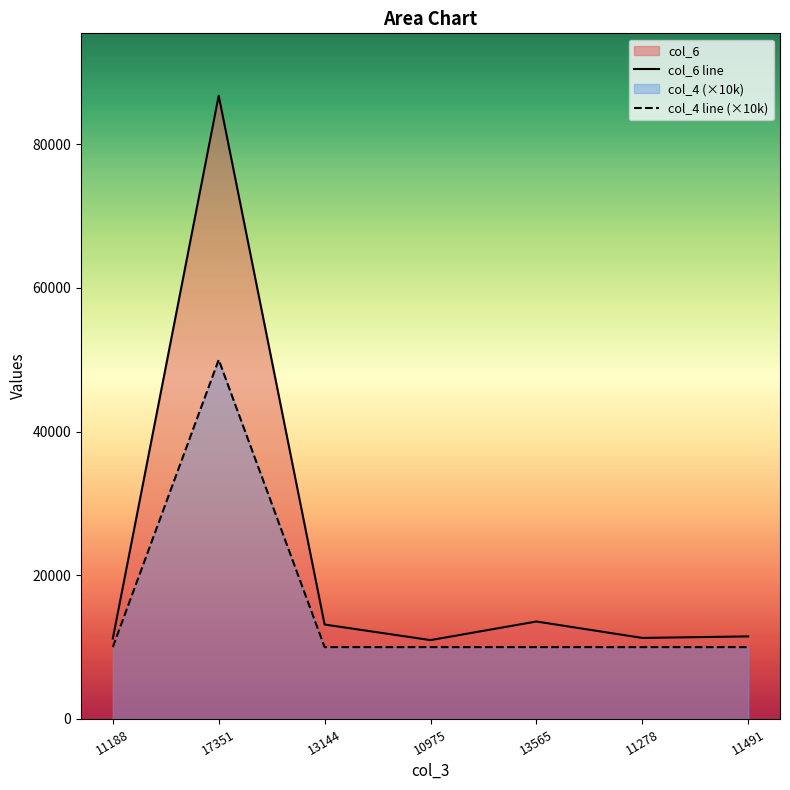

Where does the col_6 line series first go above 11491?

17351